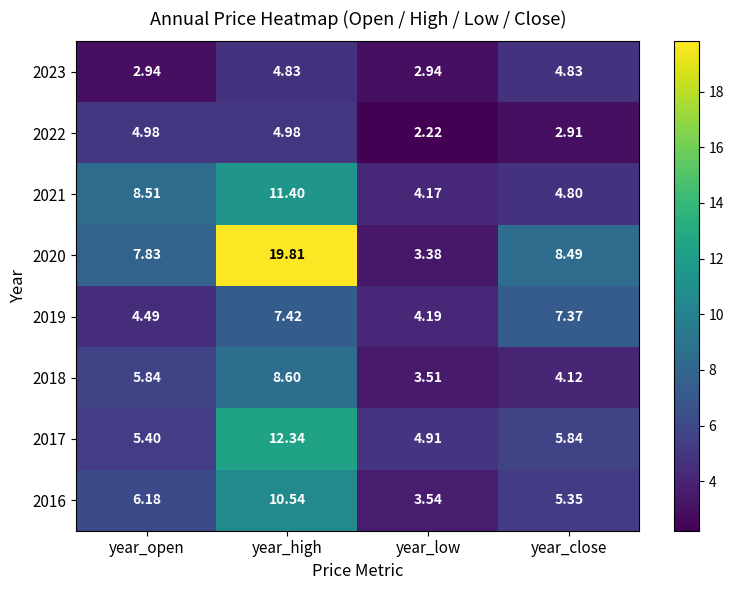

At which label does 2016 reach its minimum?

year_low